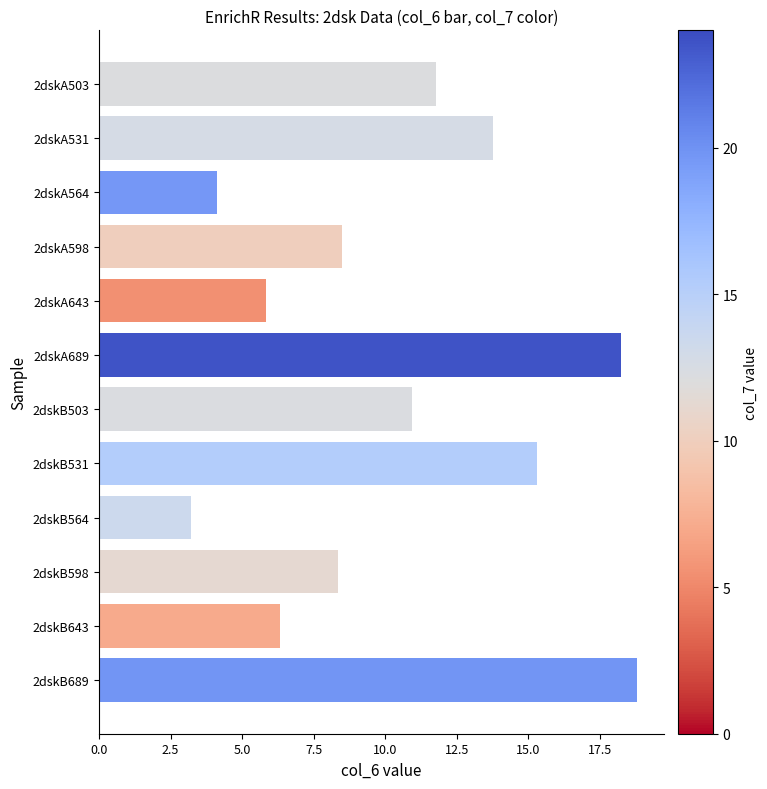

What is the difference between the second highest and minimum values?

15.0